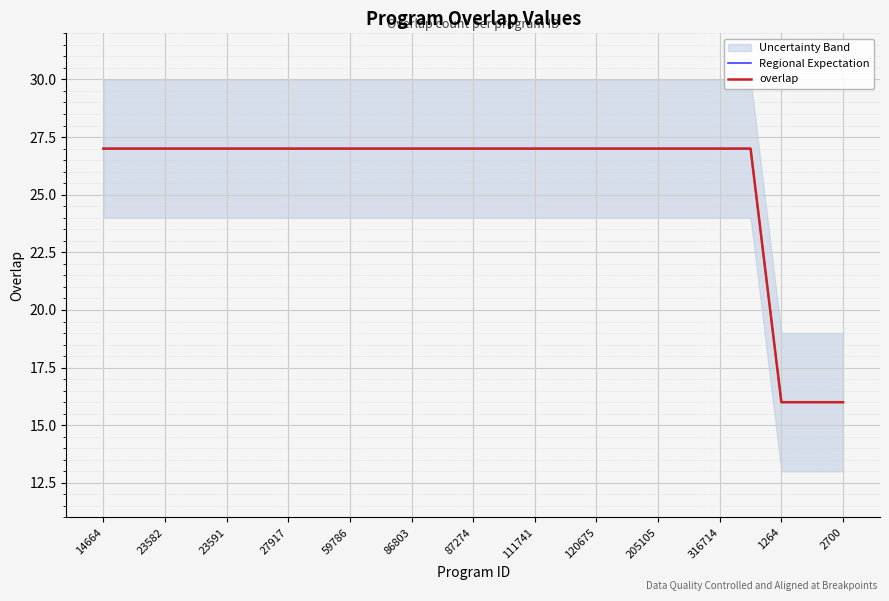

Between 27917 and 316714, which series saw the biggest shift?

Regional Expectation